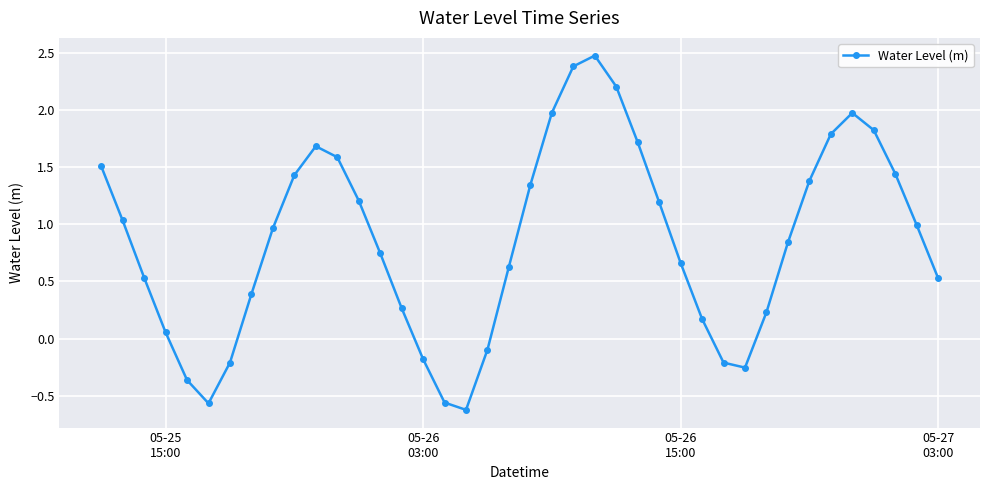

How many points are higher than both their immediate neighbors (excluding endpoints)?

3